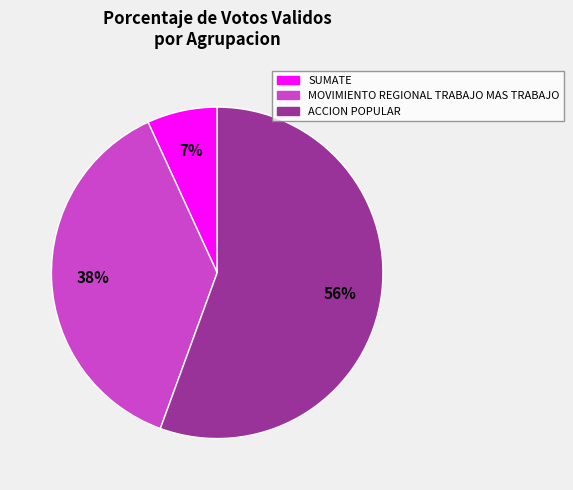

What is the smallest slice in the pie chart?

SUMATE